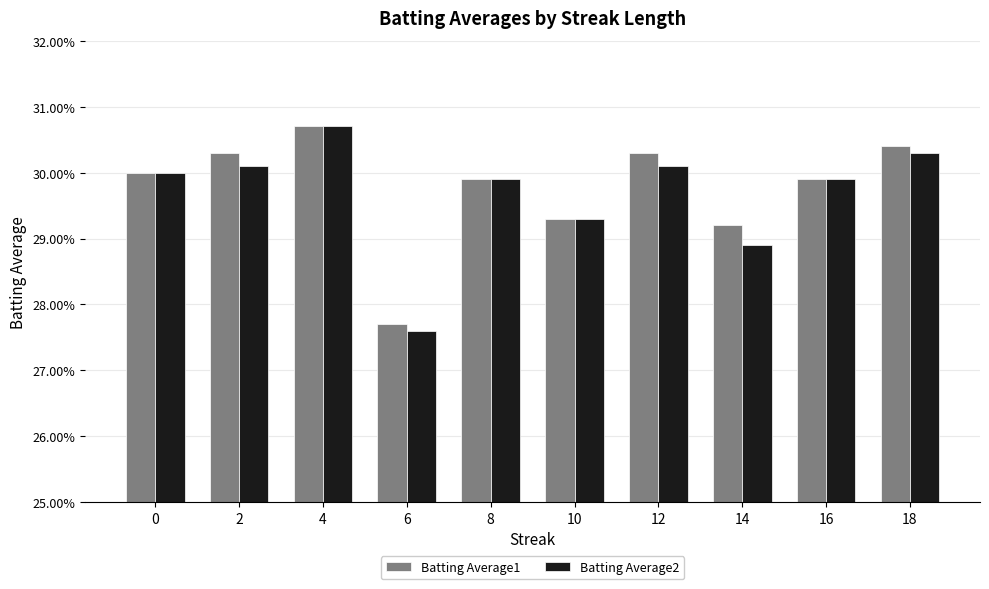

Reading right to left, transcribe all the data shown in this chart.

Batting Average1: 18=0.3	16=0.3	14=0.3	12=0.3	10=0.3	8=0.3	6=0.3	4=0.3	2=0.3	0=0.3
Batting Average2: 18=0.3	16=0.3	14=0.3	12=0.3	10=0.3	8=0.3	6=0.3	4=0.3	2=0.3	0=0.3